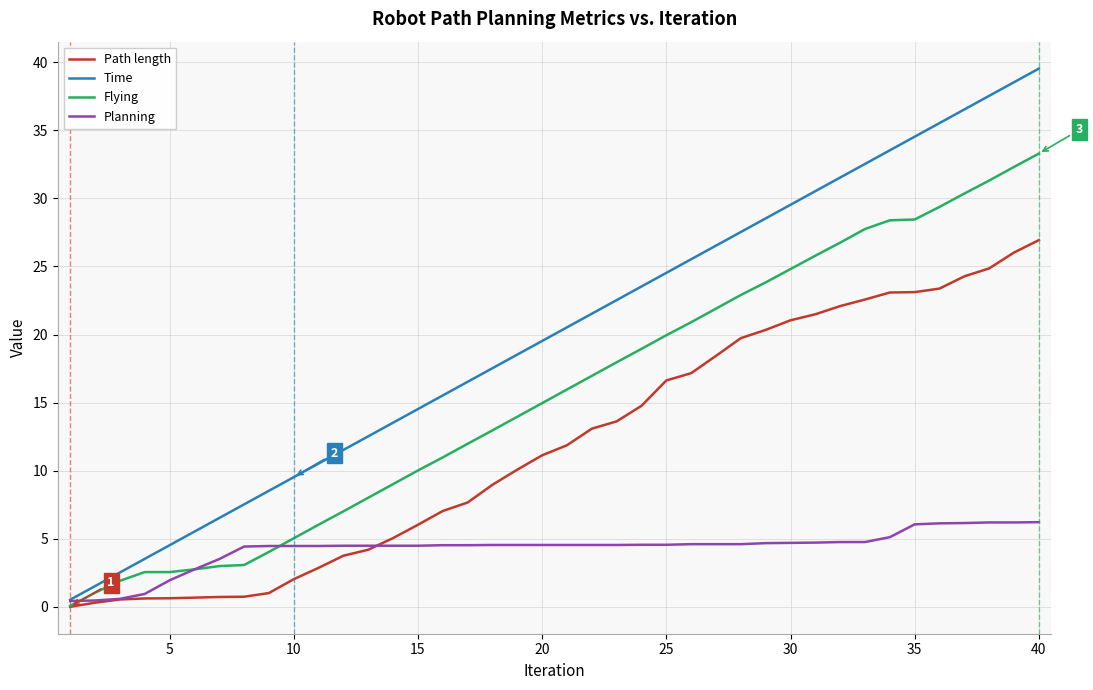

List the series in order of their overall mean, lowest first.

Planning, Path length, Flying, Time